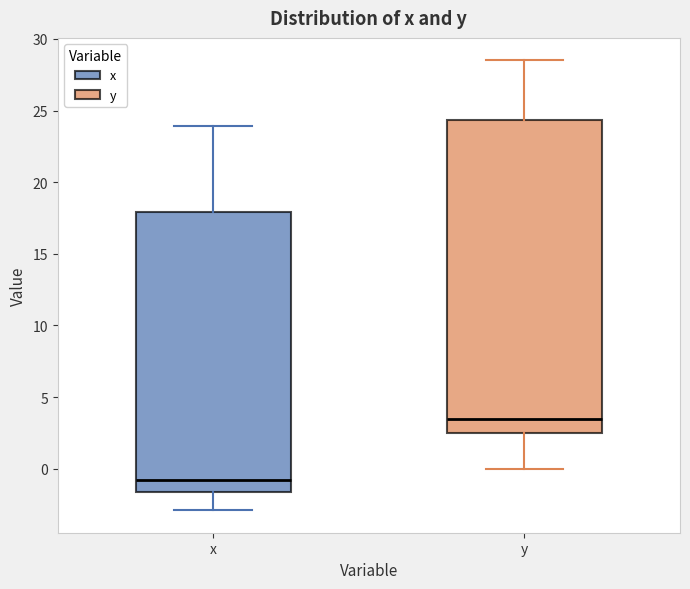

Reading left to right, transcribe this box plot: for each box, give where its median line is, the range the box spans, and where its two whiskers end, as read against the y-axis. The values are not printed on the chart, so give them approximately, as read against the axis.

x: median -1.0, box -1.5 to 18.0, whiskers -3.0 to 24.0
y: median 3.5, box 2.5 to 24.5, whiskers 0.0 to 28.5